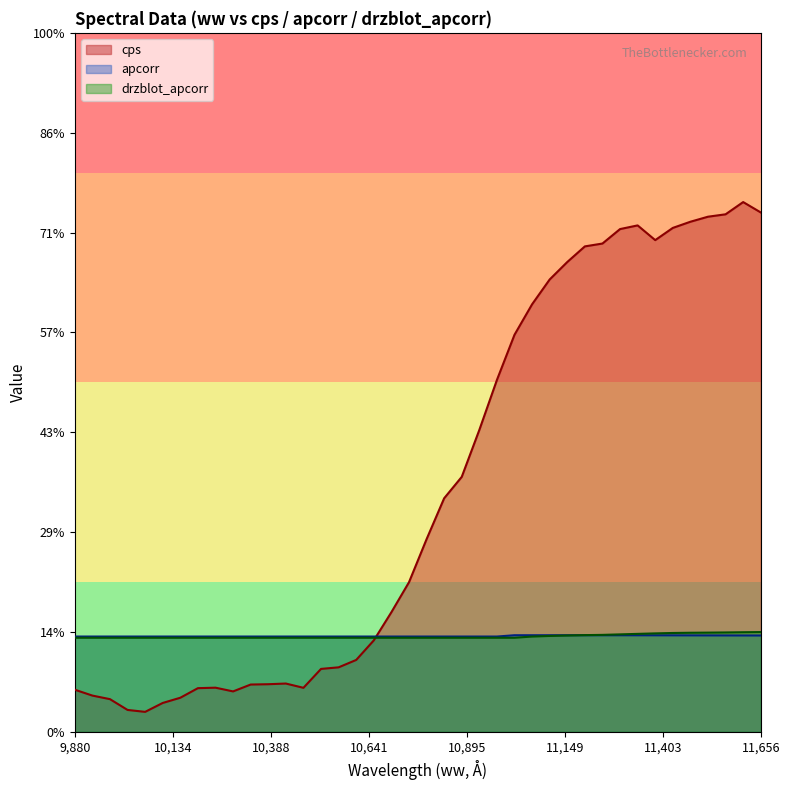

True or false: drzblot_apcorr has more than 2 points higher than both neighbors.

False